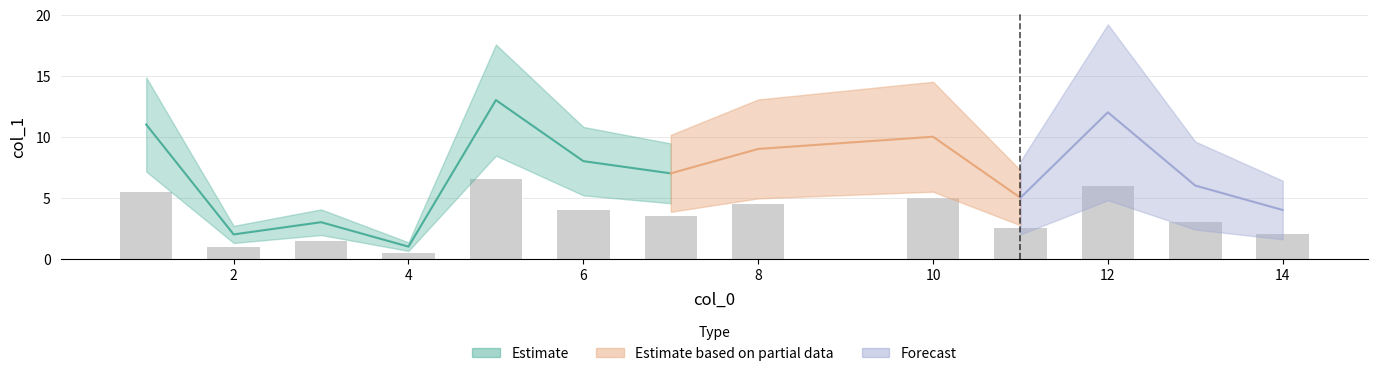

What is the change in value from 2 to 13?

+4